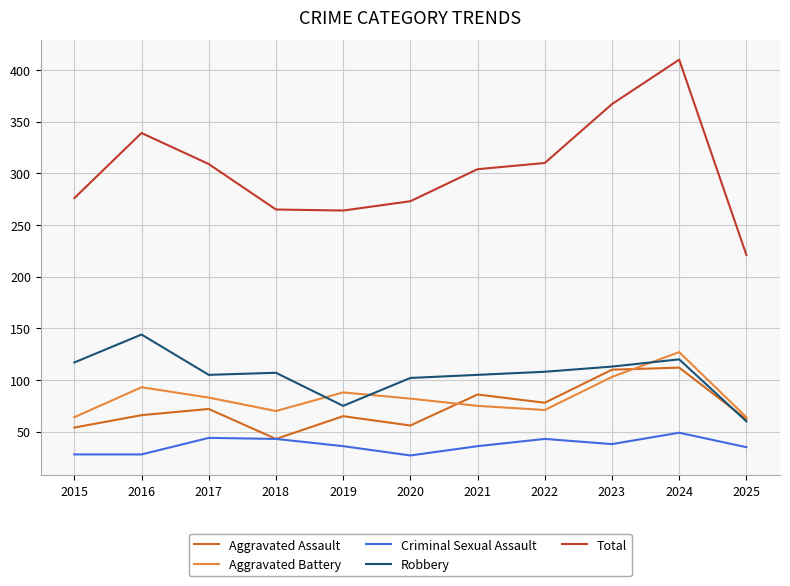

Which series has the largest range (max minus min)?

Total